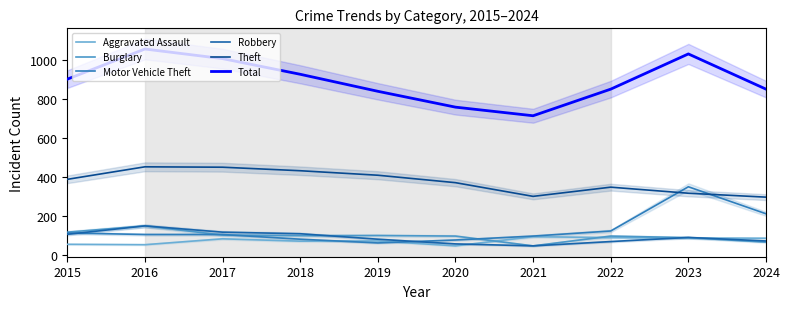

Does the chart display data point markers on the line(s)?

No